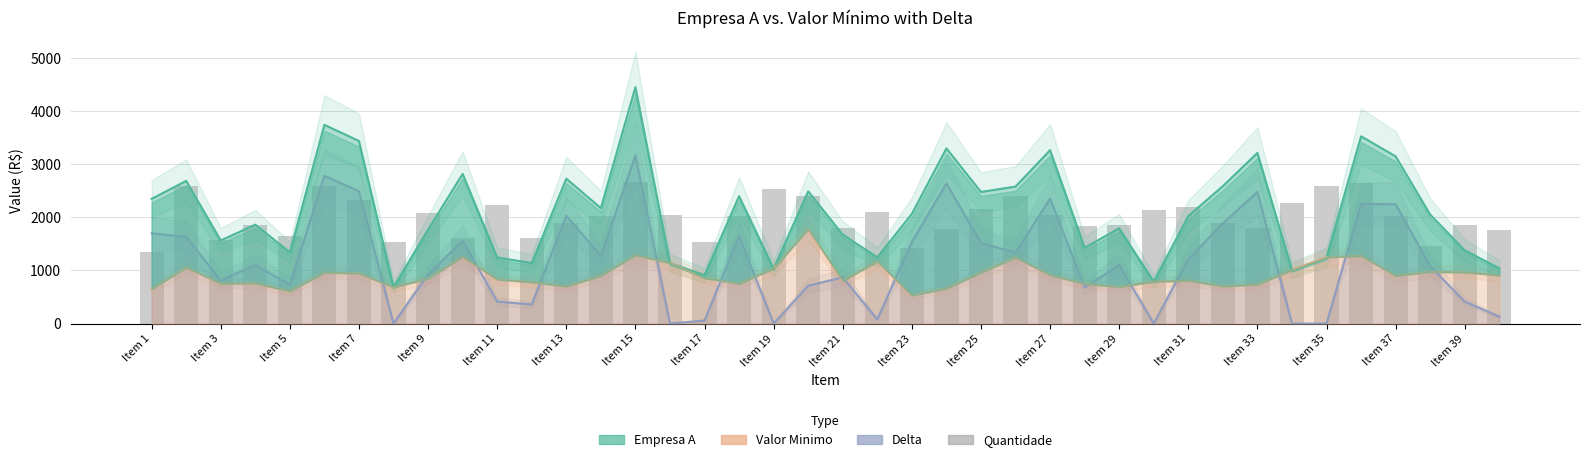

Reading left to right, list all the values displayed in this chart.

1350	2592	1566	1863	1647	2592	2322	1539	2079	1620	2241	1620	1890	2025	2673	2052	1539	2025	2538	2403	1809	2106	1431	1782	2160	2403	2052	1836	1863	2133	2187	1890	1809	2268	2592	2646	2025	1458	1863	1755